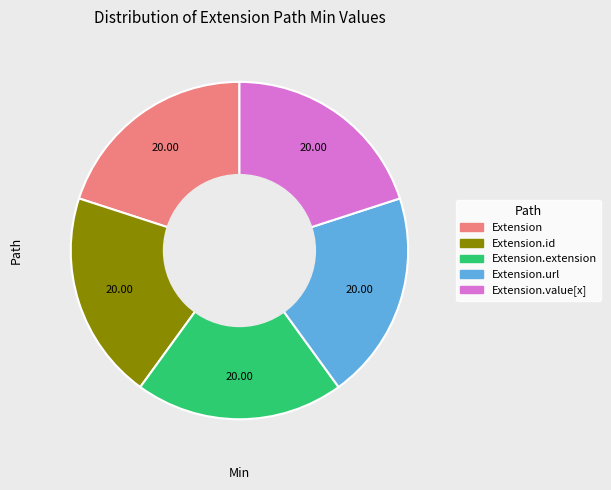

Is there any slice that represents more than half of the pie?

No